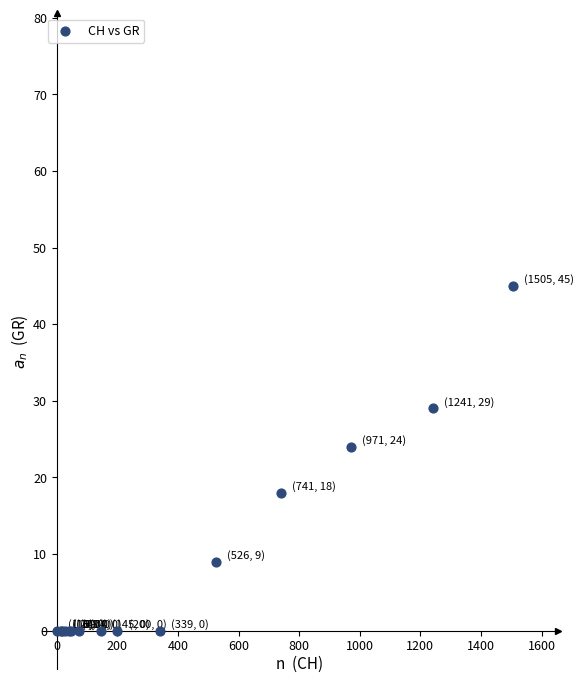

What Y value in the scatter plot is closest to 22?

24